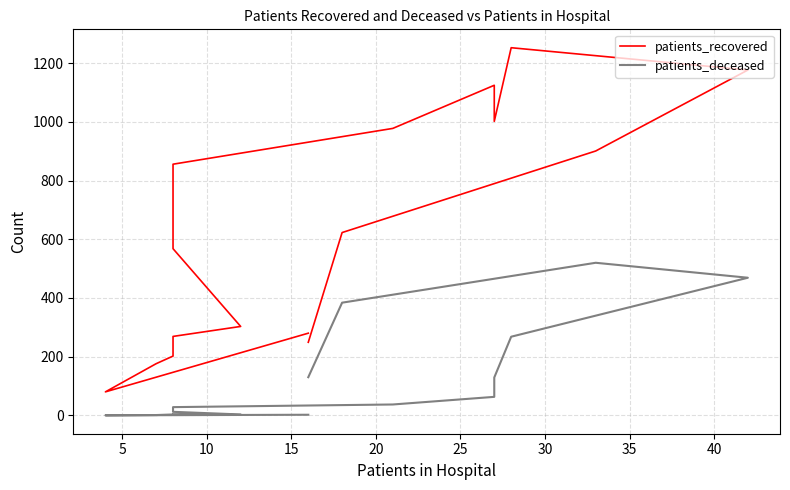

Does the chart have visible grid lines?

Yes